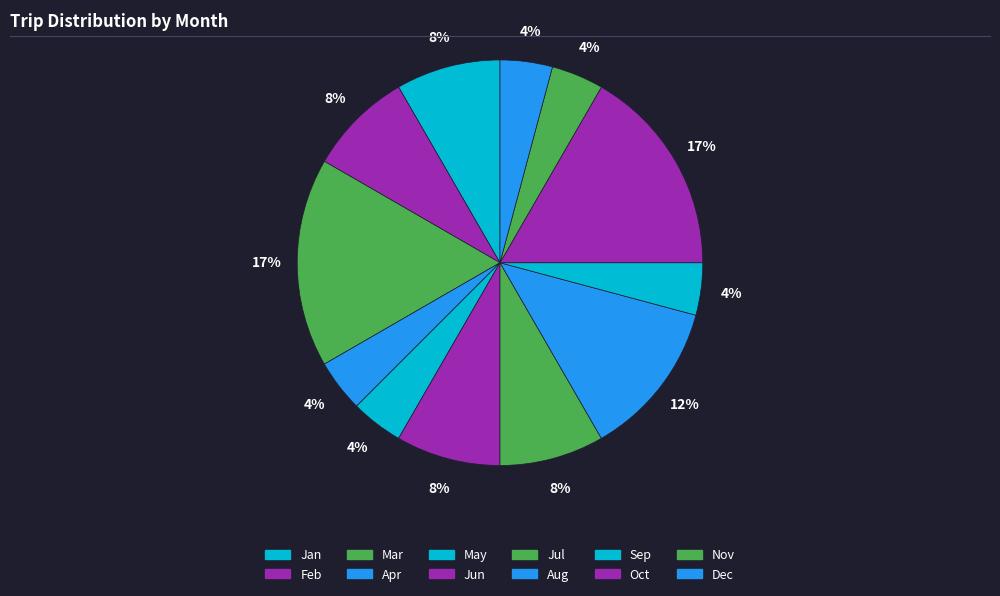

Count the number of slices in the pie.

12